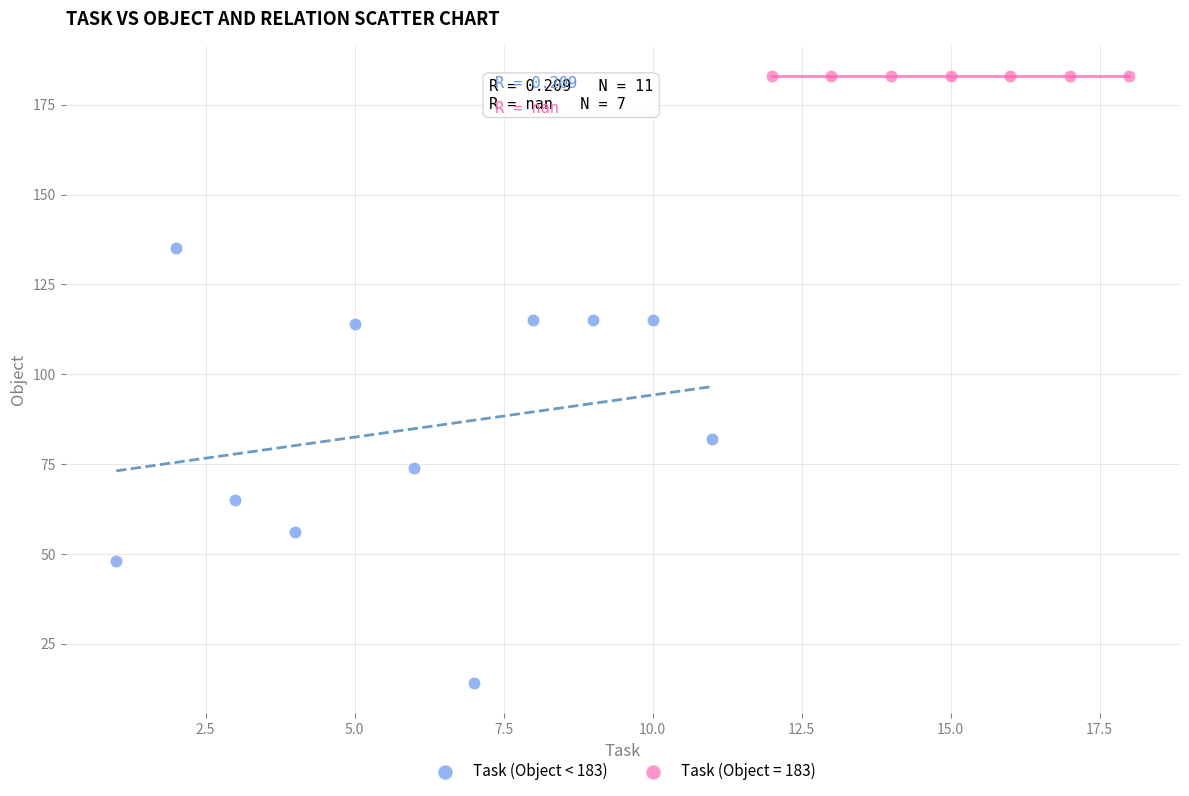

Which series contains the highest Y value?

Task (Object = 183)